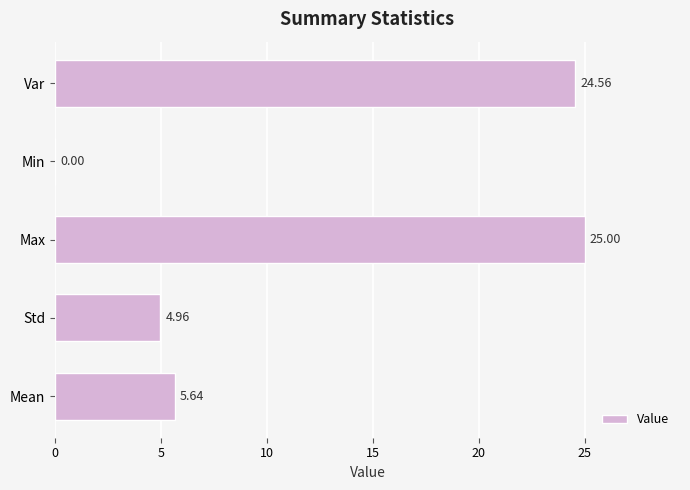

Count the number of values greater than 5.

3